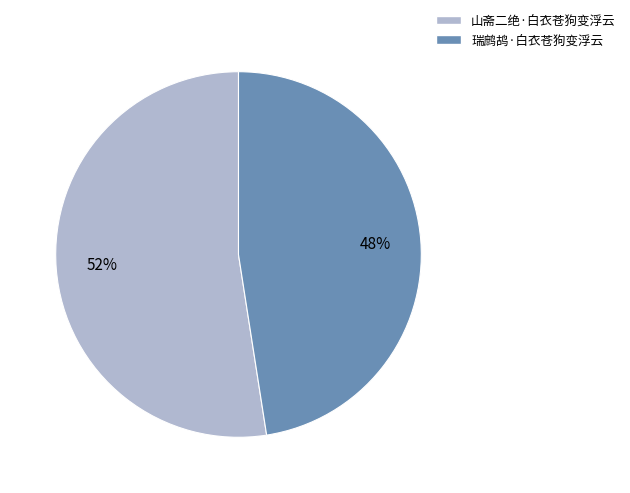

Which slice represents more than half of the pie?

山斋二绝·白衣苍狗变浮云